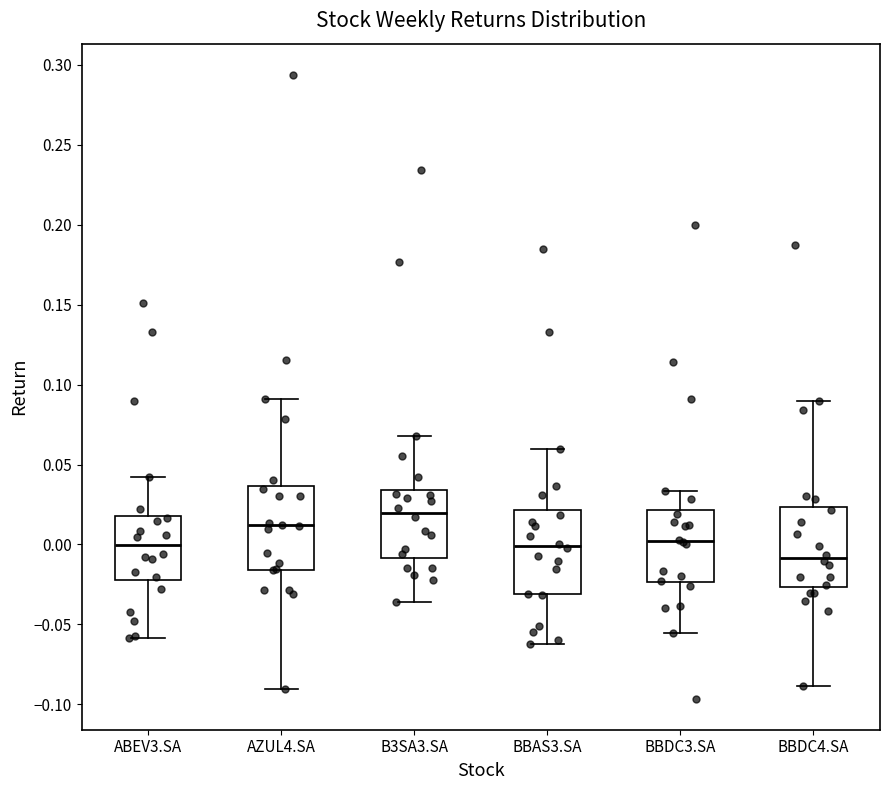

Reading left to right, transcribe this box plot: for each box, give where its median line is, the range the box spans, and where its two whiskers end, as read against the y-axis. The values are not printed on the chart, so give them approximately, as read against the axis.

ABEV3.SA: median 0.000, box -0.020 to 0.020, whiskers -0.060 to 0.040
AZUL4.SA: median 0.010, box -0.015 to 0.035, whiskers -0.090 to 0.090
B3SA3.SA: median 0.020, box -0.010 to 0.035, whiskers -0.035 to 0.070
BBAS3.SA: median 0.000, box -0.030 to 0.020, whiskers -0.060 to 0.060
BBDC3.SA: median 0.000, box -0.025 to 0.020, whiskers -0.055 to 0.035
BBDC4.SA: median -0.010, box -0.025 to 0.025, whiskers -0.090 to 0.090